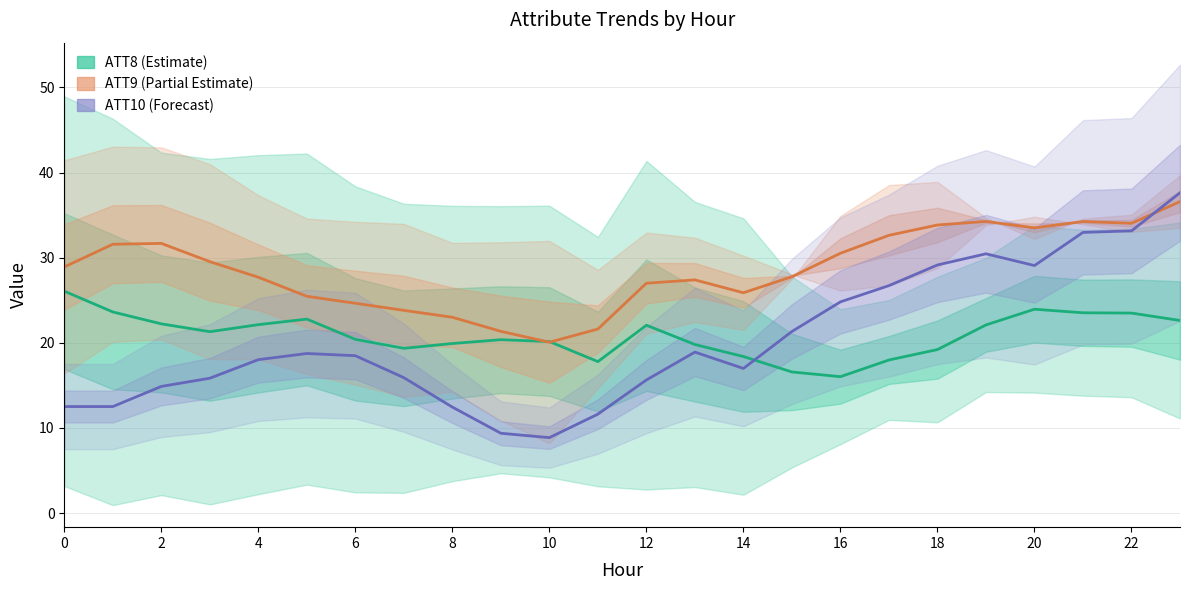

Which has a higher value, 14 or 22?

22